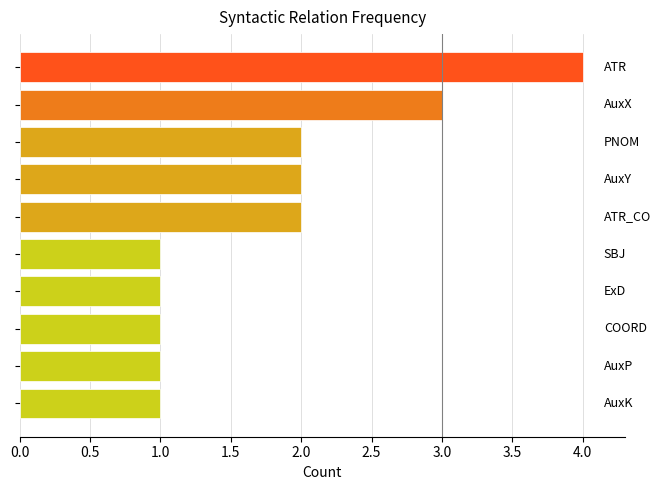

What is the greatest value displayed?

4